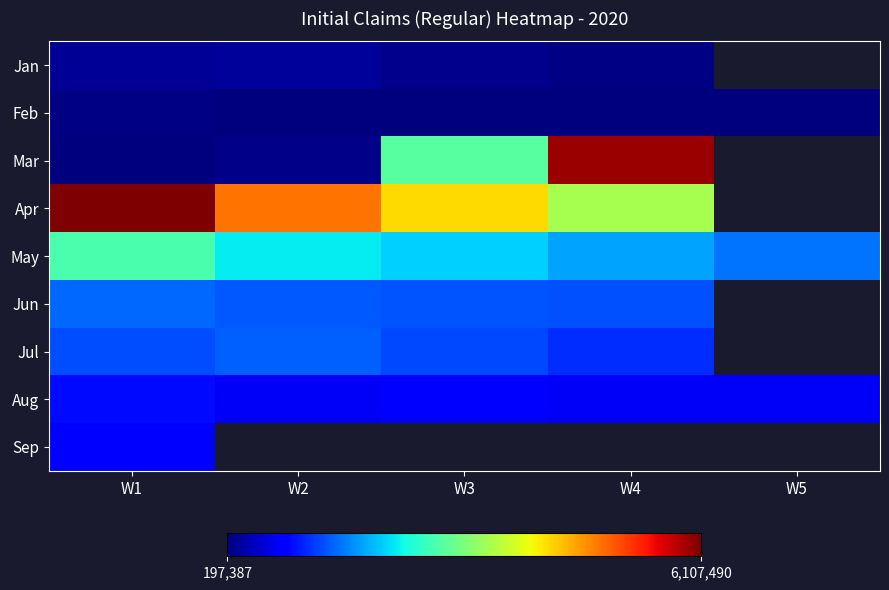

At which label does Jan reach its peak?

W2